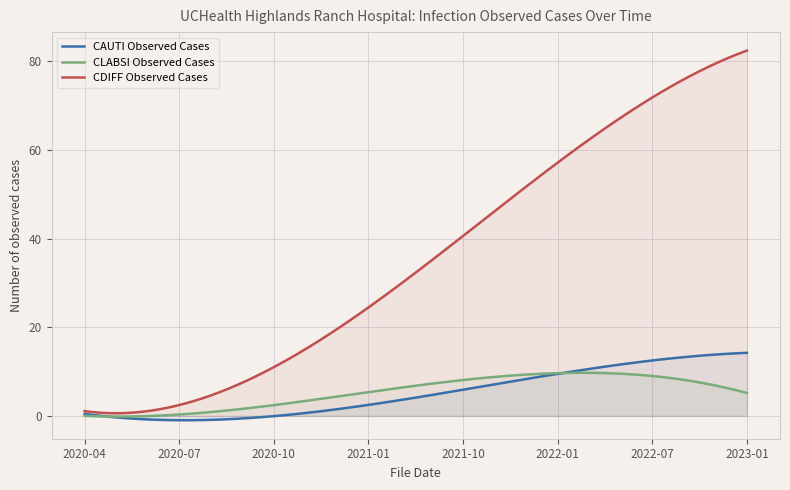

Rank the series at 2020-10 from lowest to highest value.

CAUTI Observed Cases, CLABSI Observed Cases, CDIFF Observed Cases